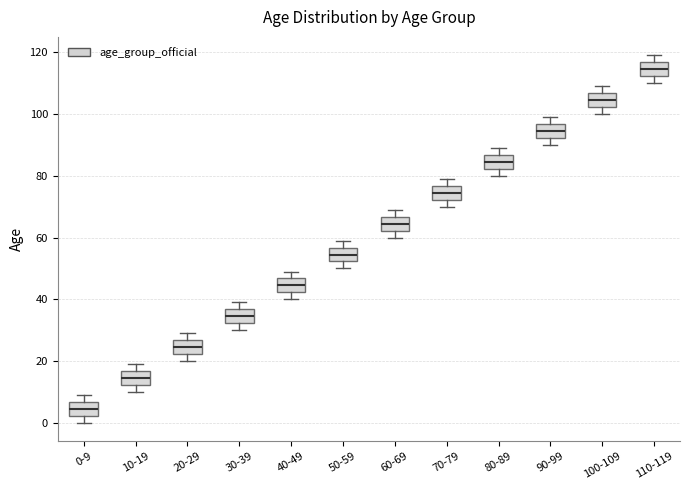

Where is the upper edge of the box for 20-29 on the y-axis? The values are not printed on the chart, so give them approximately, as read against the axis.

26